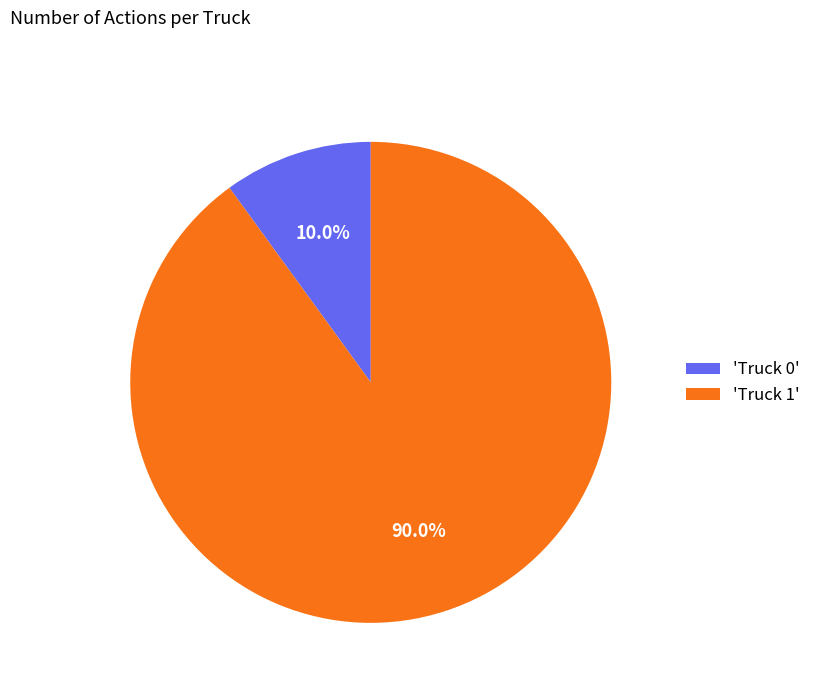

Combined, do 'Truck 0' and 'Truck 1' account for over 50%?

Yes